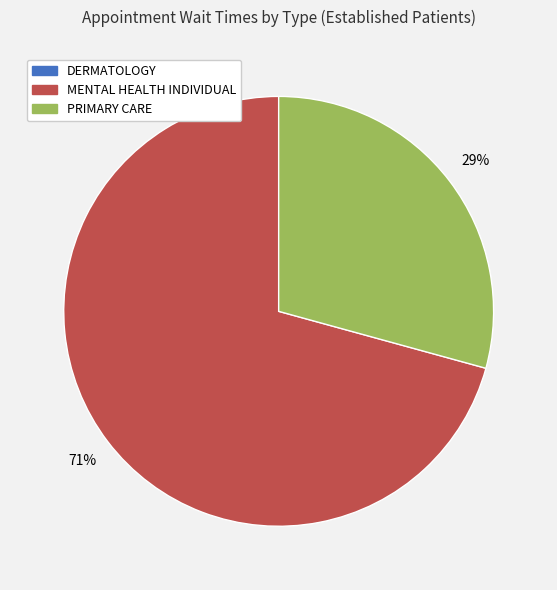

To the nearest percent, what is the average slice percentage?

50%